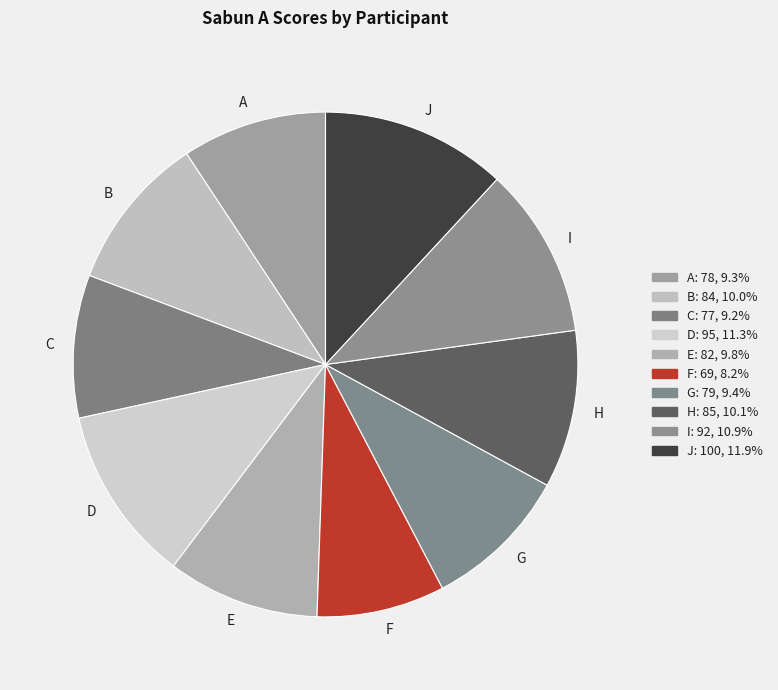

Is there any slice that represents more than half of the pie?

No